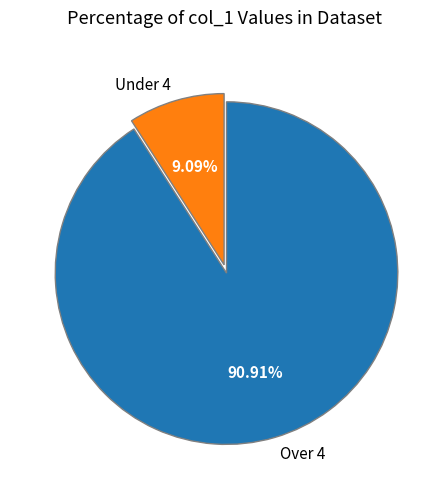

Do Over 4 and Under 4 together represent more than half of the pie?

Yes